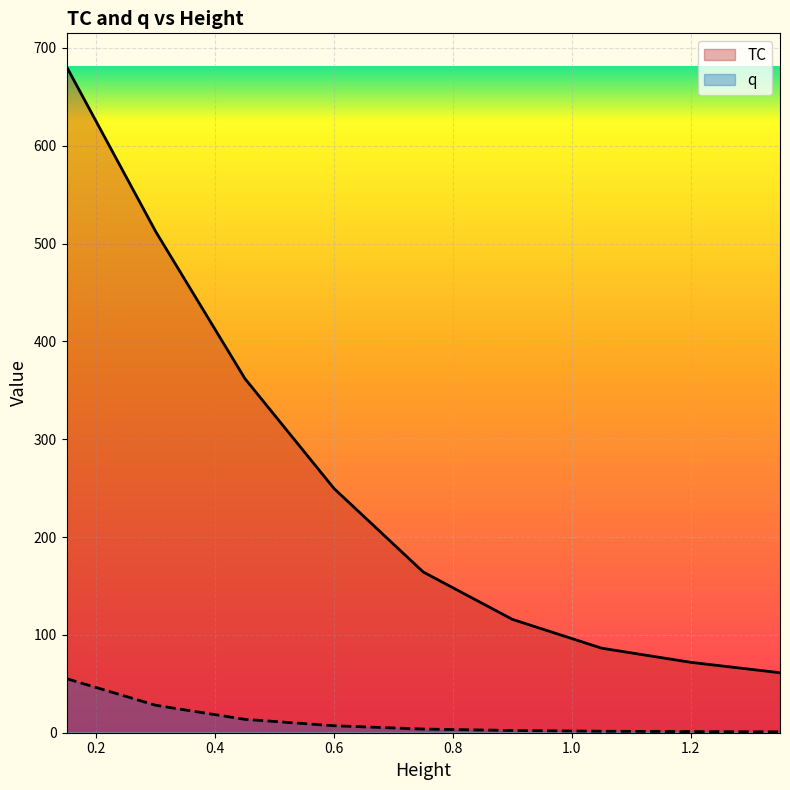

List the series in order of their overall mean, highest first.

TC, q